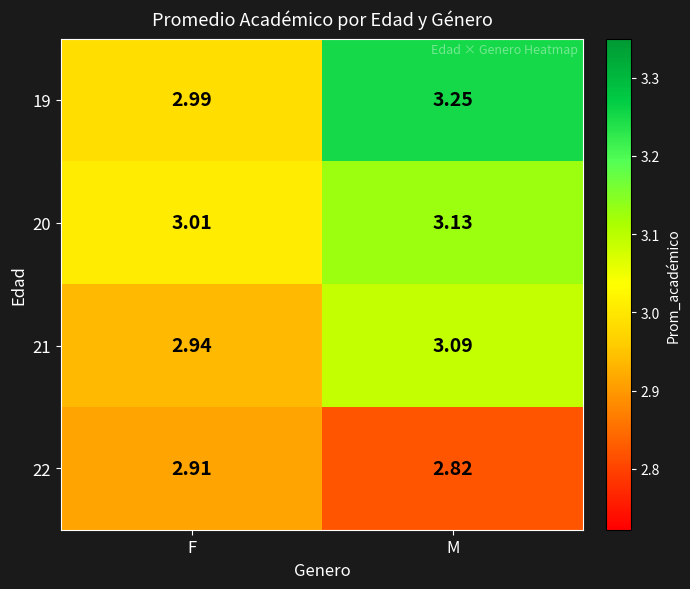

Rank the categories by 21 value from lowest to highest.

F, M